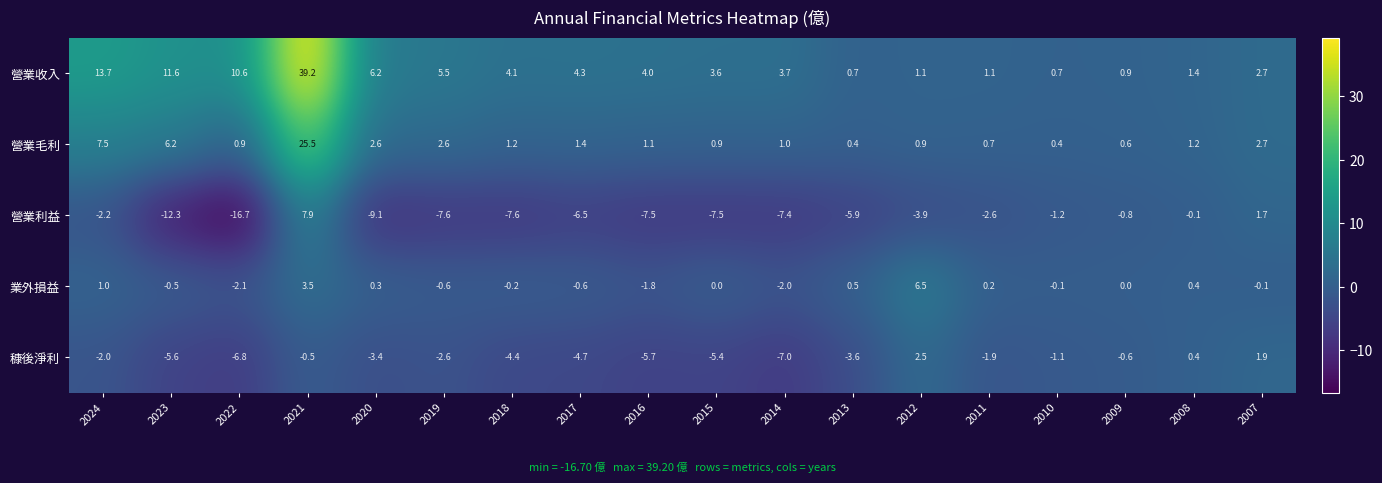

List the series in order of their overall mean, highest first.

營業收入, 營業毛利, 業外損益, 穅後淨利, 營業利益